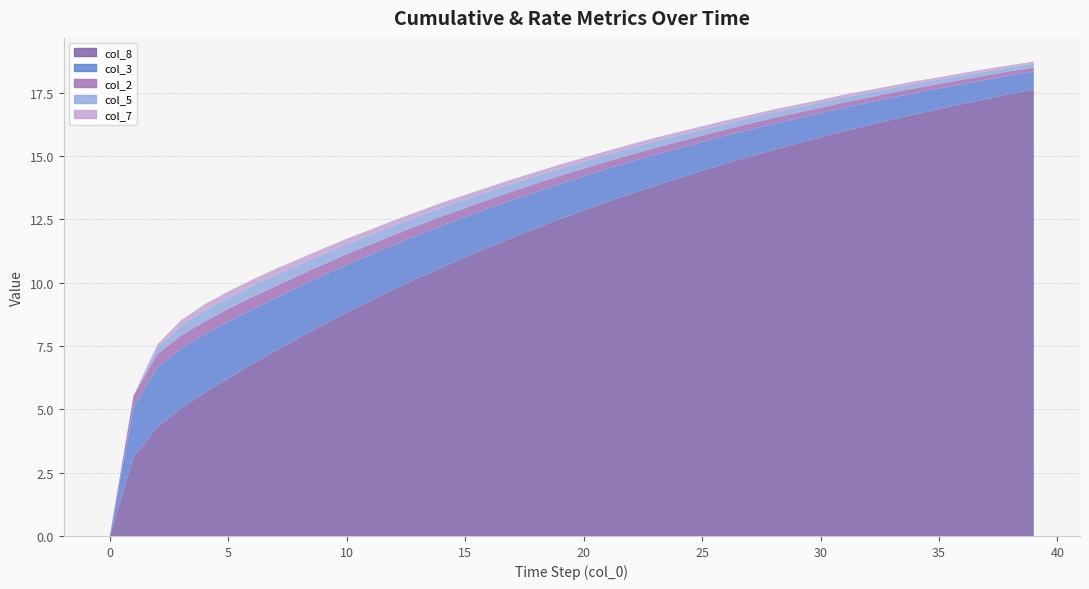

Reading left to right, extract all data points from this chart.

col_8: 0=0.0	1=3.1	2=4.3	3=5.0	4=5.7	5=6.2	6=6.8	7=7.3	8=7.8	9=8.3	10=8.8	11=9.3	12=9.7	13=10.2	14=10.6	15=11.0	16=11.4	17=11.8	18=12.2	19=12.5	20=12.8	21=13.2	22=13.5	23=13.8	24=14.1	25=14.4	26=14.7	27=15.0	28=15.2	29=15.5	30=15.7	31=16.0	32=16.2	33=16.4	34=16.6	35=16.9	36=17.1	37=17.2	38=17.4	39=17.6
col_3: 0=0.0	1=2.0	2=2.4	3=2.4	4=2.3	5=2.2	6=2.2	7=2.1	8=2.0	9=1.9	10=1.9	11=1.8	12=1.8	13=1.7	14=1.6	15=1.6	16=1.5	17=1.5	18=1.4	19=1.4	20=1.4	21=1.3	22=1.3	23=1.2	24=1.2	25=1.1	26=1.1	27=1.1	28=1.0	29=1.0	30=1.0	31=0.9	32=0.9	33=0.9	34=0.8	35=0.8	36=0.8	37=0.8	38=0.7	39=0.7
col_2: 0=0.0	1=0.4	2=0.5	3=0.5	4=0.5	5=0.5	6=0.5	7=0.5	8=0.5	9=0.4	10=0.4	11=0.4	12=0.4	13=0.4	14=0.4	15=0.3	16=0.3	17=0.3	18=0.3	19=0.3	20=0.3	21=0.3	22=0.3	23=0.3	24=0.3	25=0.2	26=0.2	27=0.2	28=0.2	29=0.2	30=0.2	31=0.2	32=0.2	33=0.2	34=0.2	35=0.2	36=0.2	37=0.2	38=0.2	39=0.2
col_5: 0=0.0	1=0.0	2=0.2	3=0.4	4=0.4	5=0.5	6=0.5	7=0.4	8=0.4	9=0.4	10=0.4	11=0.4	12=0.4	13=0.4	14=0.3	15=0.3	16=0.3	17=0.3	18=0.3	19=0.3	20=0.3	21=0.3	22=0.3	23=0.3	24=0.2	25=0.2	26=0.2	27=0.2	28=0.2	29=0.2	30=0.2	31=0.2	32=0.2	33=0.2	34=0.2	35=0.2	36=0.2	37=0.2	38=0.2	39=0.1
col_7: 0=0.0	1=0.0	2=0.1	3=0.2	4=0.2	5=0.2	6=0.2	7=0.2	8=0.2	9=0.2	10=0.2	11=0.2	12=0.2	13=0.2	14=0.2	15=0.2	16=0.2	17=0.2	18=0.2	19=0.2	20=0.1	21=0.1	22=0.1	23=0.1	24=0.1	25=0.1	26=0.1	27=0.1	28=0.1	29=0.1	30=0.1	31=0.1	32=0.1	33=0.1	34=0.1	35=0.1	36=0.1	37=0.1	38=0.1	39=0.1